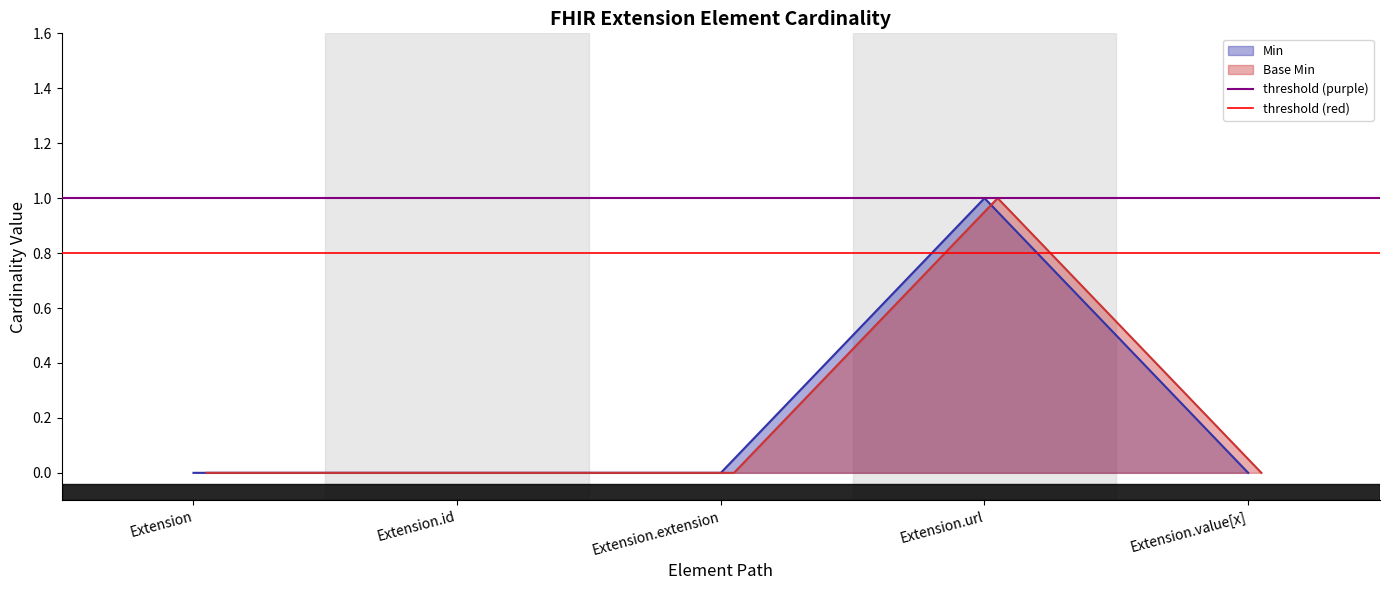

True or false: Min has a value of 0 at Extension.

True